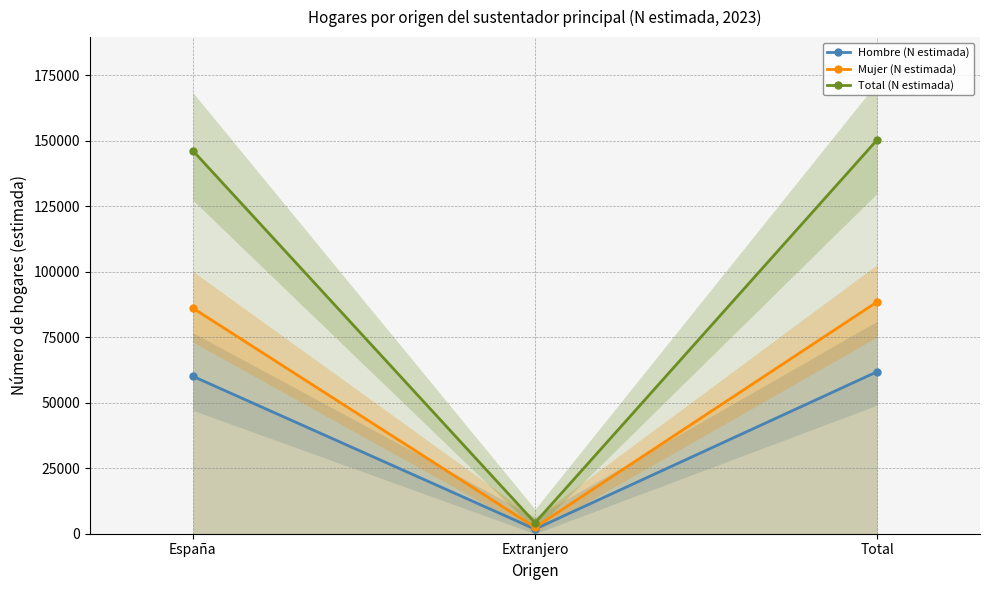

What is the difference between the Total (N estimada) values at Extranjero and Total?

146201